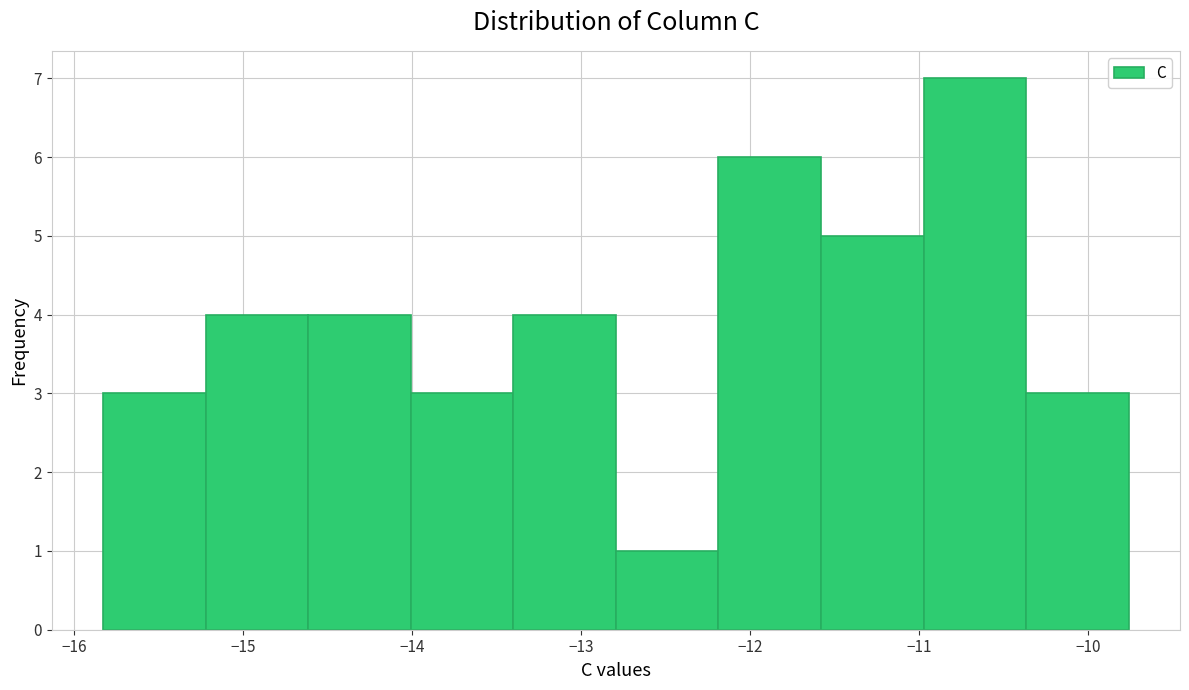

Reading left to right, transcribe this chart: for each bar, give the range it covers on the x-axis and its height. Neither the bar edges nor the heights are printed on the chart, so give them approximately, as read against the axes.

-15.8 to -15.2: 3
-15.2 to -14.6: 4
-14.6 to -14.0: 4
-14.0 to -13.4: 3
-13.4 to -12.8: 4
-12.8 to -12.2: 1
-12.2 to -11.6: 6
-11.6 to -11.0: 5
-11.0 to -10.4: 7
-10.4 to -9.8: 3